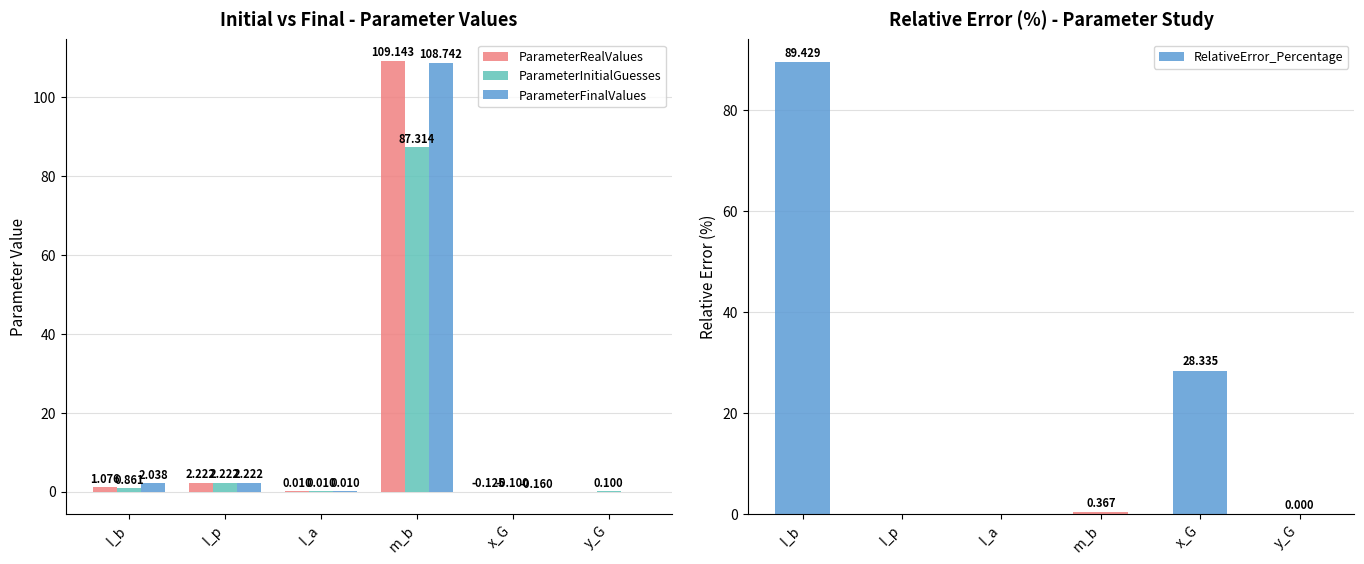

Rank the series by their maximum value, from lowest to highest.

ParameterInitialGuesses, RelativeError_Percentage, ParameterFinalValues, ParameterRealValues